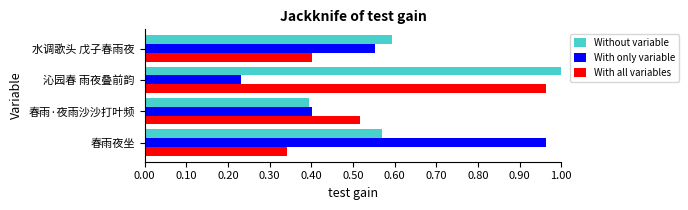

At how many categories does at least one series exceed 0?

4